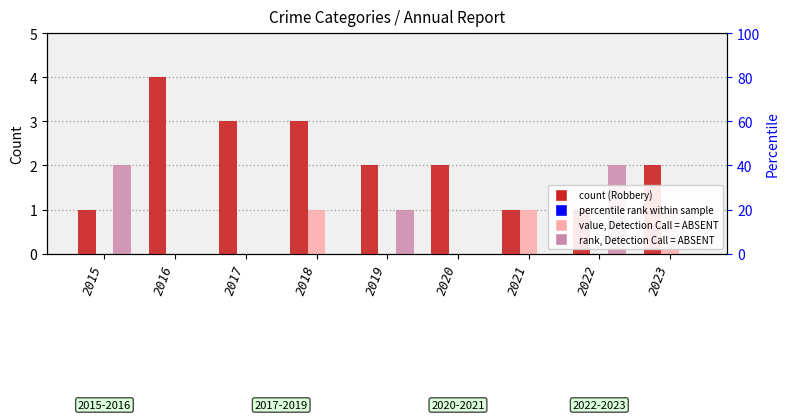

What is the total value across all series at 2017?

3